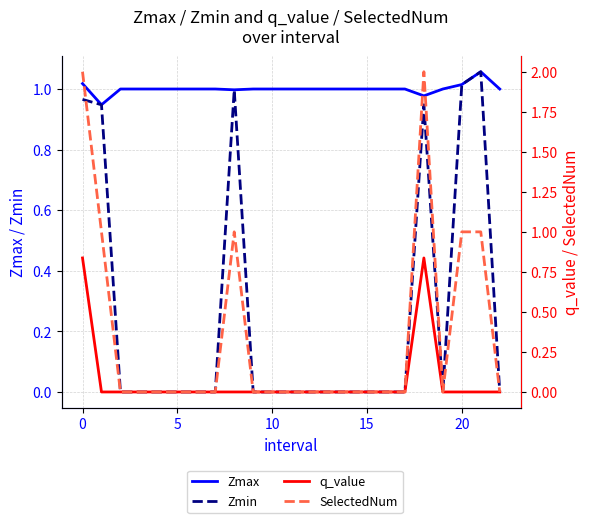

Is it true that Zmin equals 0.0 at 17?

True